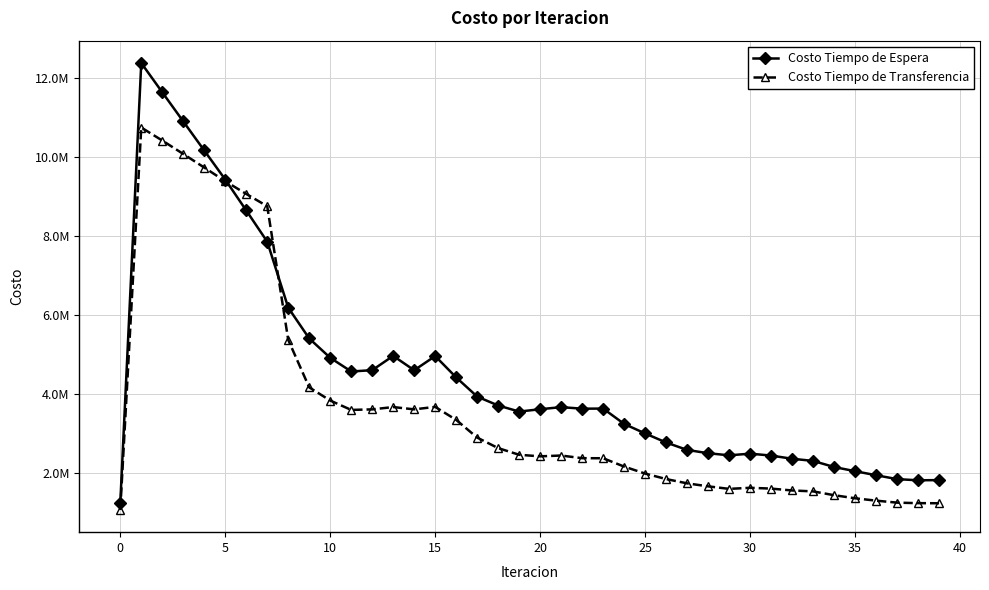

In Costo Tiempo de Espera, how many points are higher than both neighbors (excluding endpoints)?

6